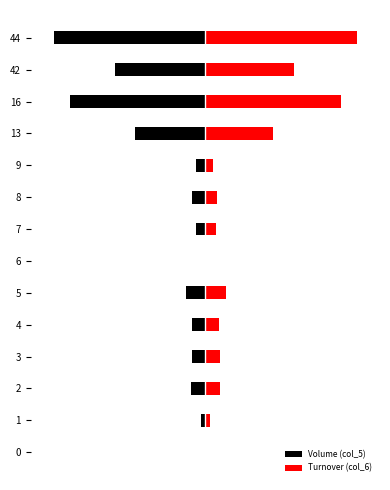

What are all the series names shown in the legend?

Volume (col_5), Turnover (col_6)